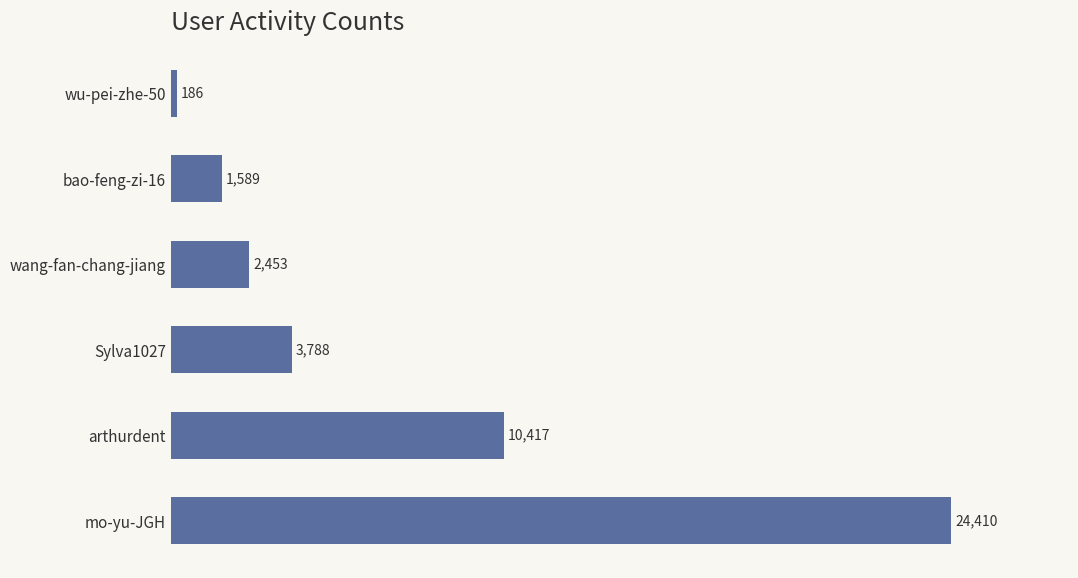

How many bars are there in total?

6